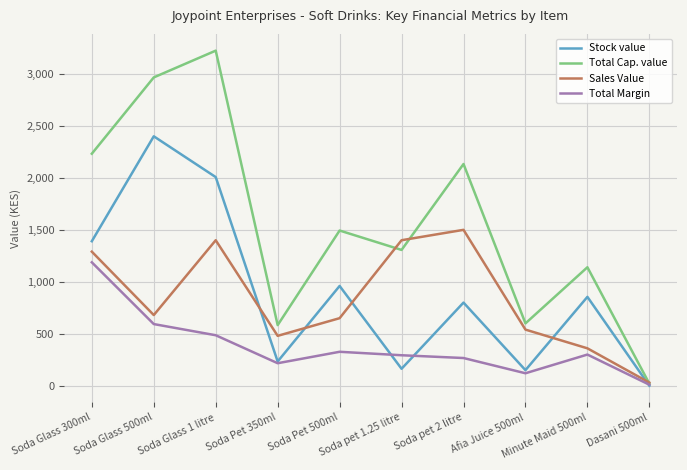

What are all the series names shown in the legend?

Stock value, Total Cap. value, Sales Value, Total Margin